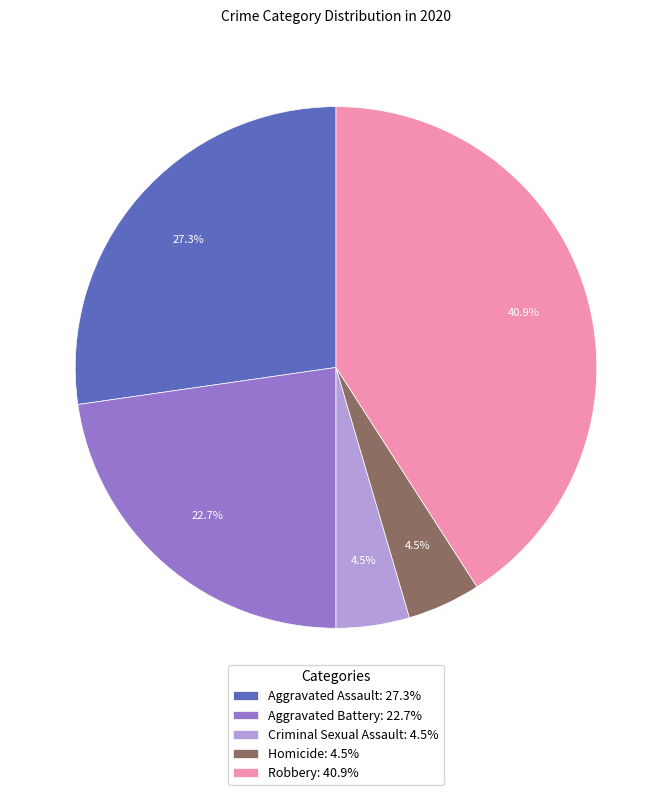

True or false: Robbery accounts for 41% of the total.

True